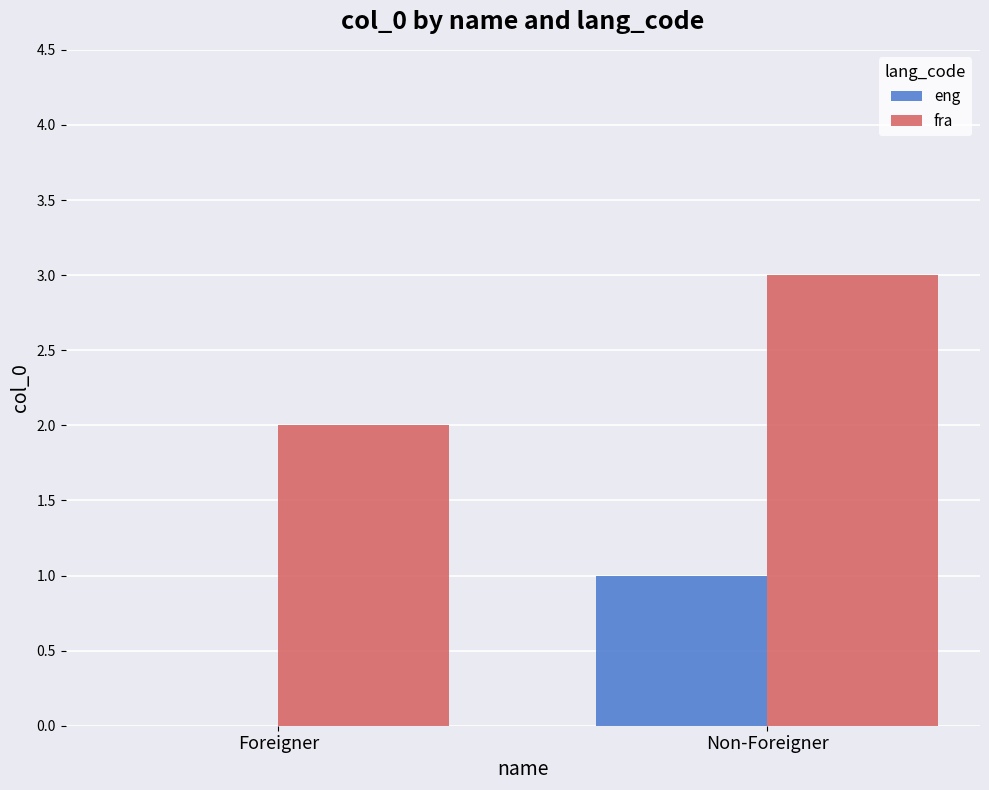

What are all the series names shown in the legend?

eng, fra